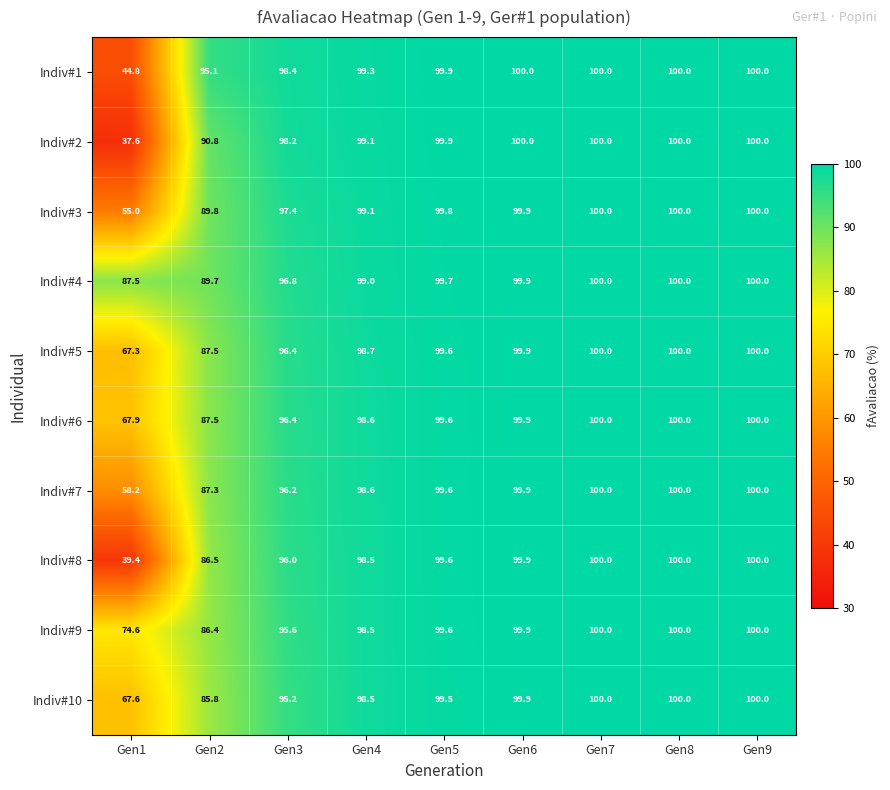

Which label corresponds to the smallest value in the chart?

Gen1